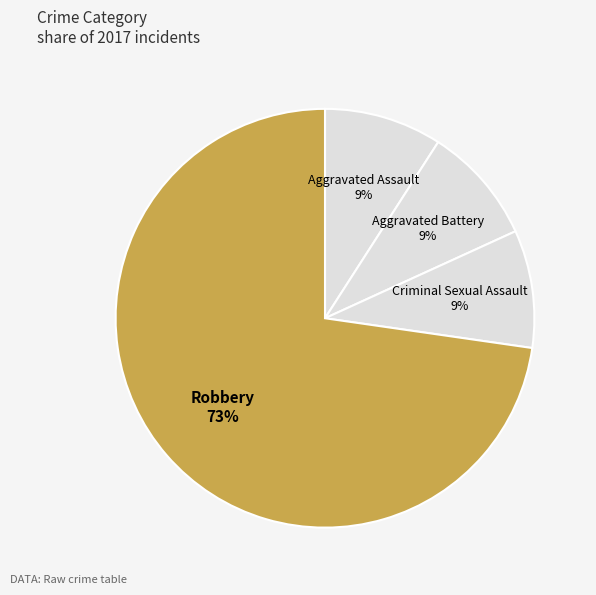

How many segments does this pie chart have?

4